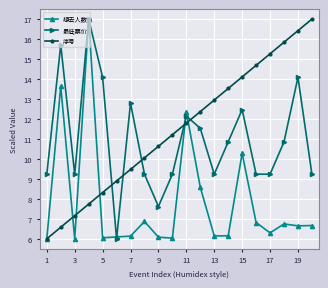

At how many categories does at least one series exceed 11?

15